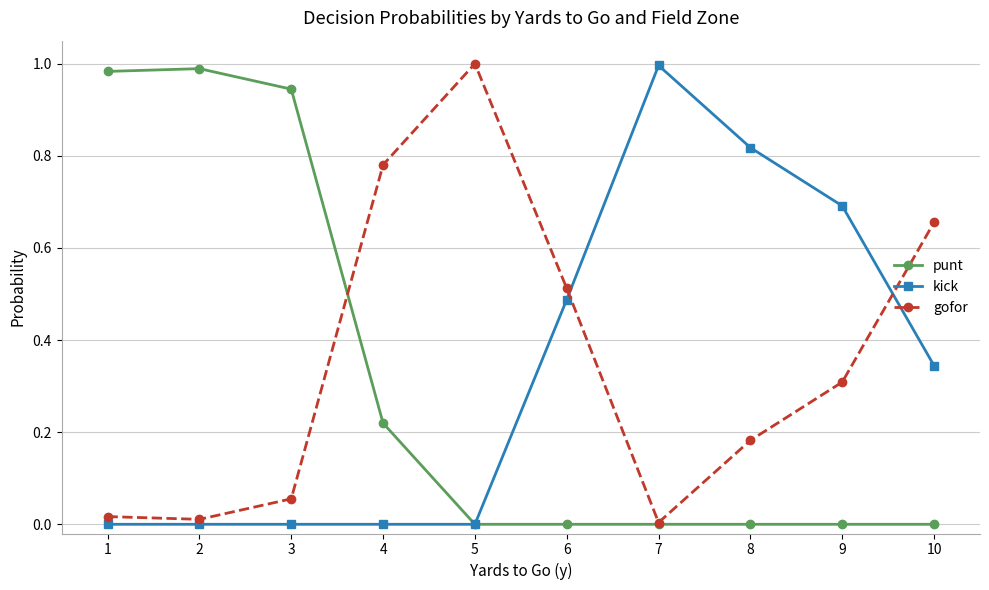

How many interior local peaks does the gofor series have?

1